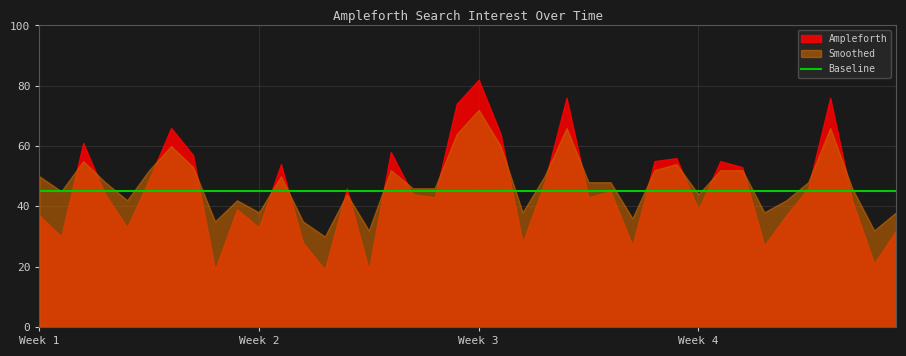

Reading left to right, list all the values displayed in this chart.

Ampleforth: 37	30	61	44	33	49	66	57	19	39	33	54	28	19	46	19	58	44	43	74	82	64	28	48	76	43	45	27	55	56	39	55	53	27	37	46	76	42	21	32
Smoothed: 50	45	55	48	42	52	60	53	35	42	38	50	35	30	44	32	52	46	46	64	72	60	38	50	66	48	48	36	52	54	44	52	52	38	42	48	66	46	32	38
Baseline: 45	45	45	45	45	45	45	45	45	45	45	45	45	45	45	45	45	45	45	45	45	45	45	45	45	45	45	45	45	45	45	45	45	45	45	45	45	45	45	45